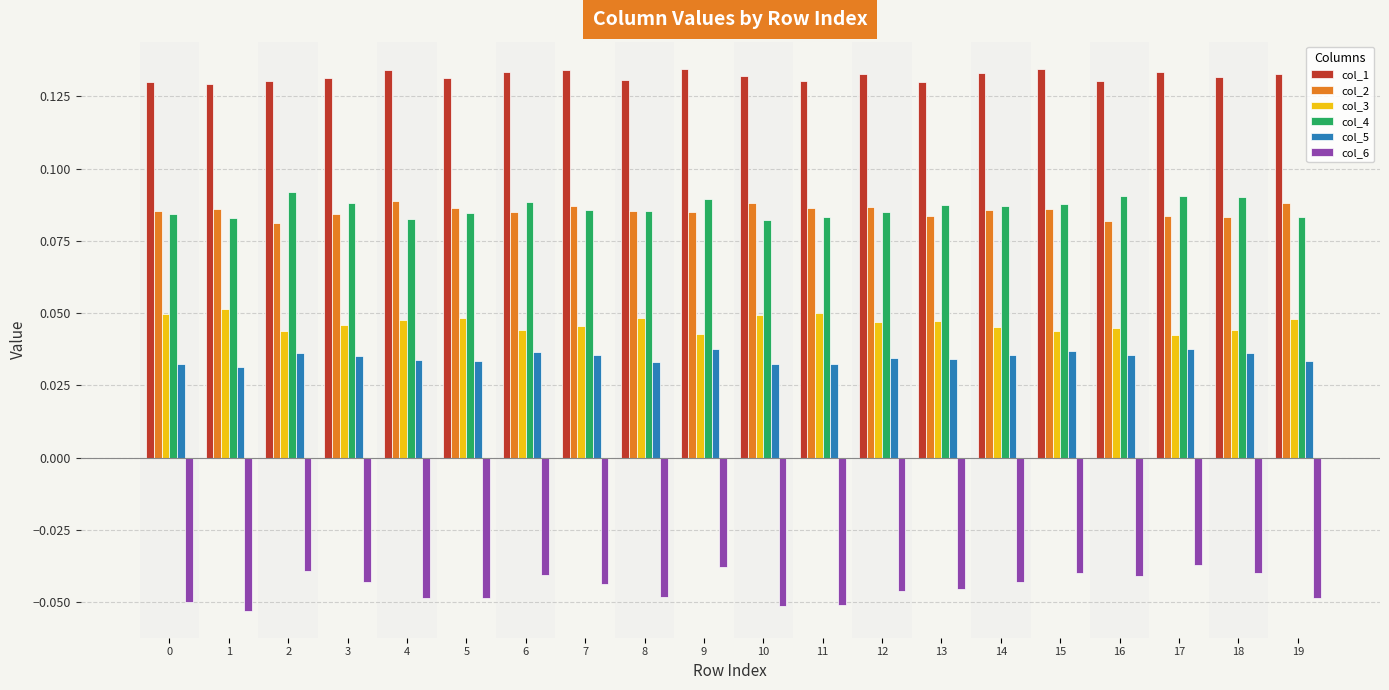

What is the sum of the col_1 values at 14 and 6?

0.3